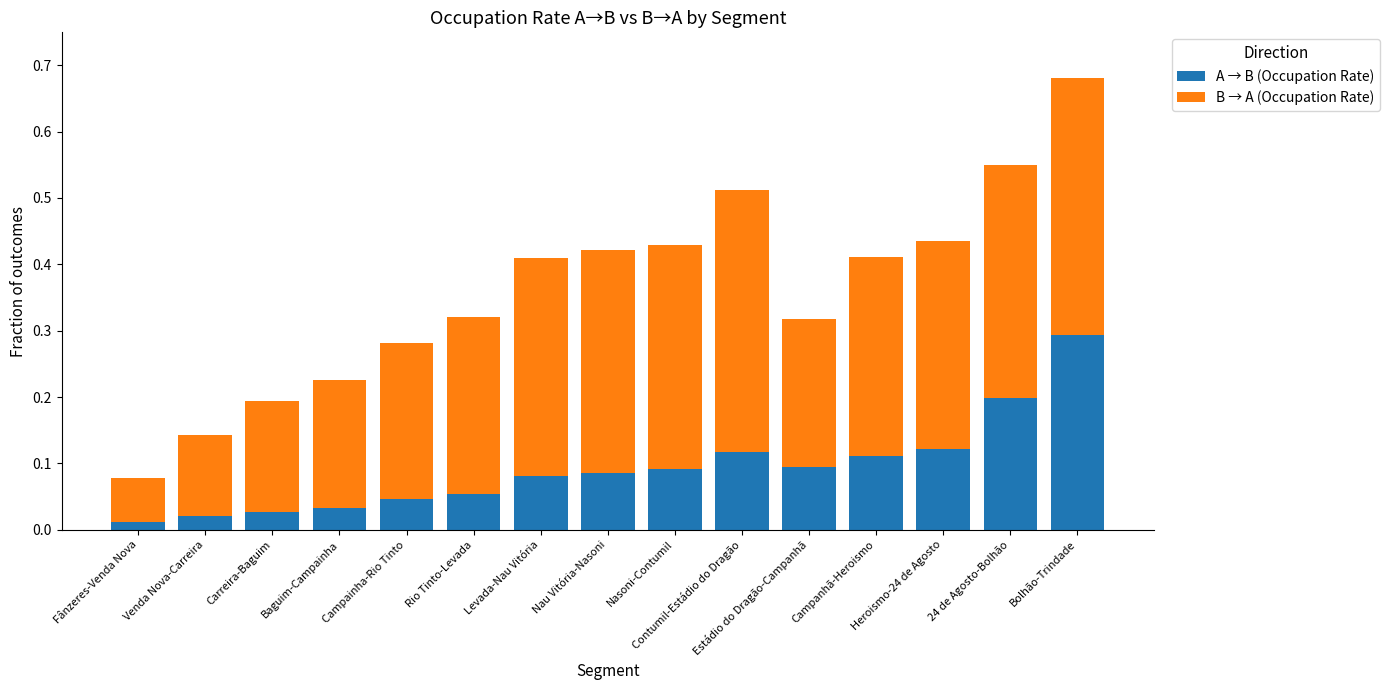

What is the sum of all A → B (Occupation Rate) values?

1.4